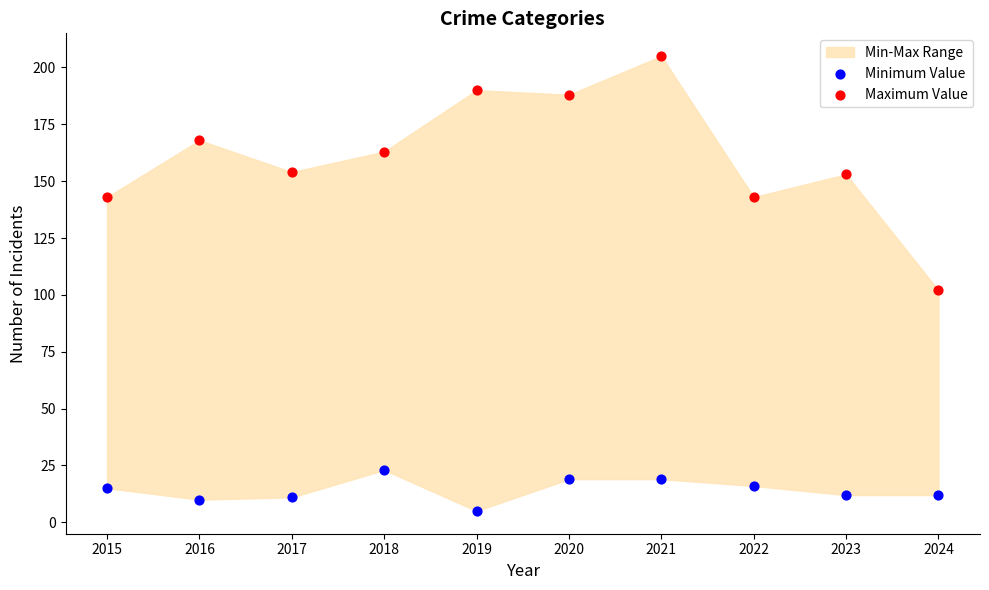

Across all data points, what is the range of Y values (max minus min)?

200